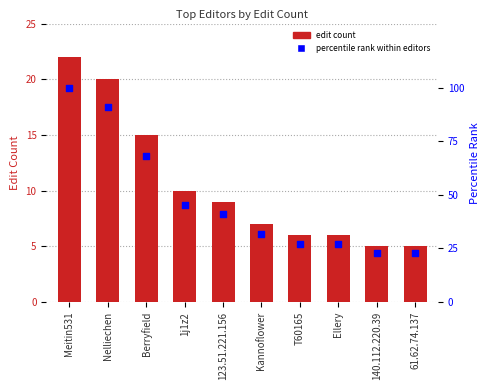

What are all the series names shown in the legend?

edit count, percentile rank within editors